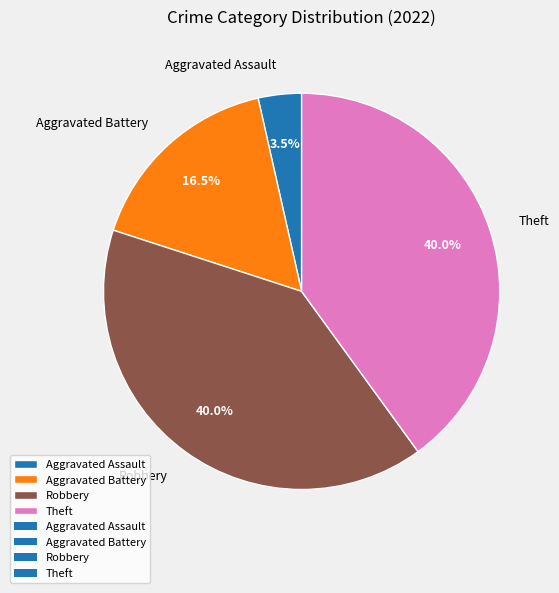

What percentage is NOT represented by Robbery?

60.0%